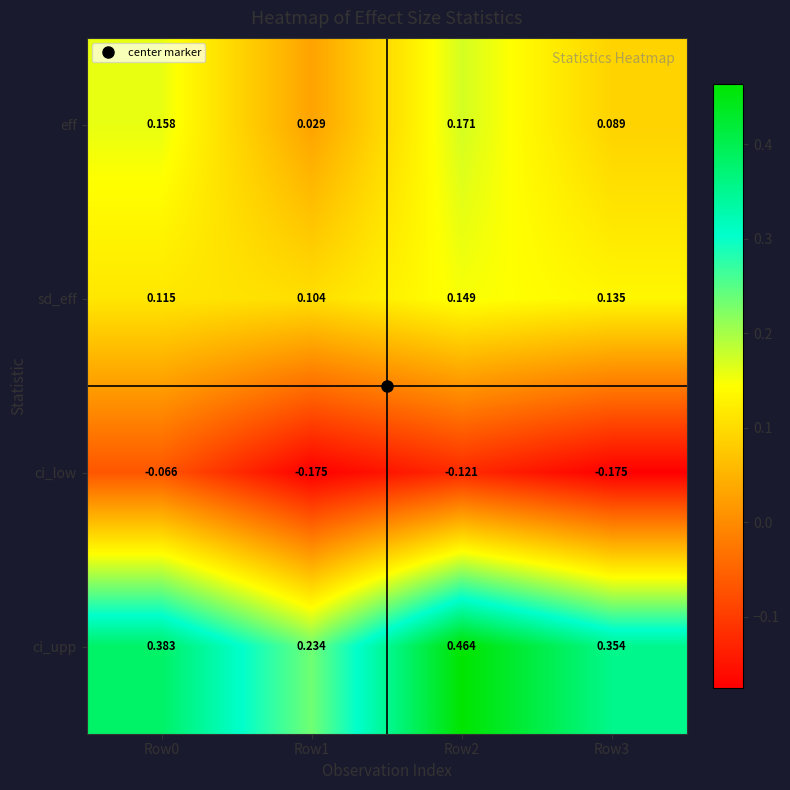

Is the value of sd_eff at Row2 greater than the value of eff at Row0?

No